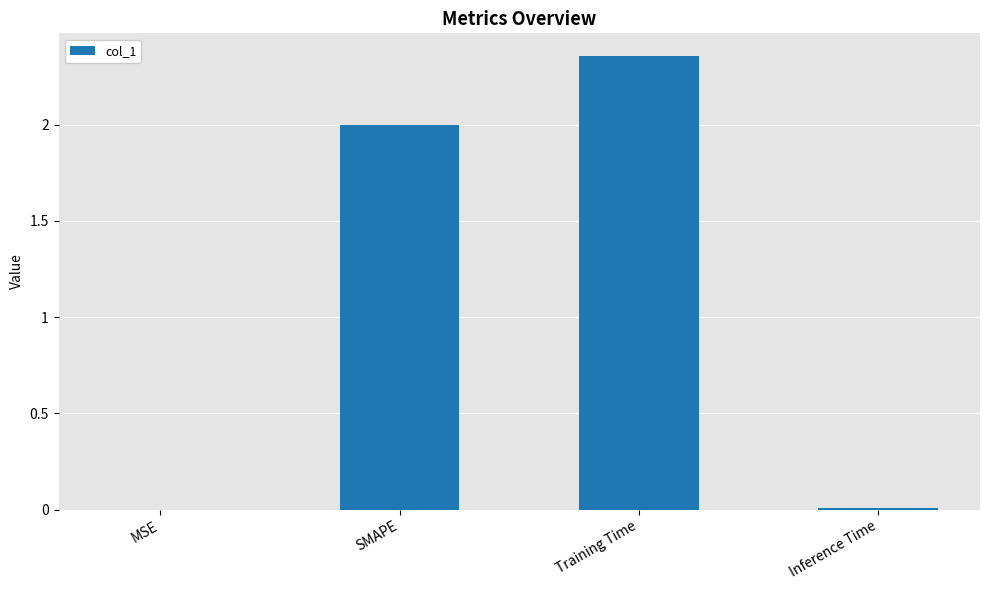

The chart shows a value of 2.0 at SMAPE. True or false?

True